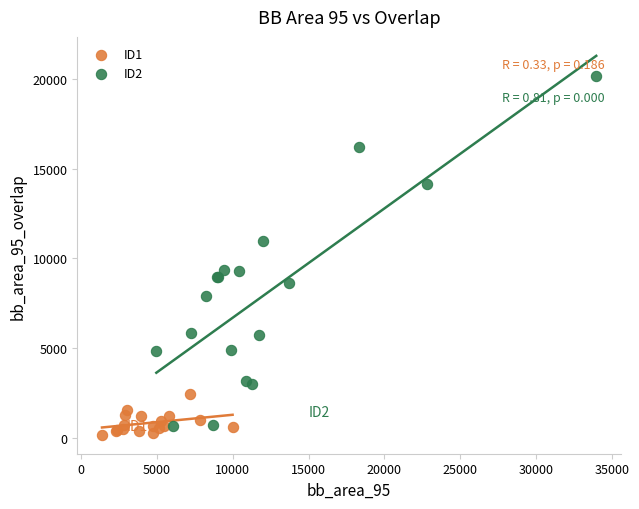

Which series has the widest spread of Y values?

ID2